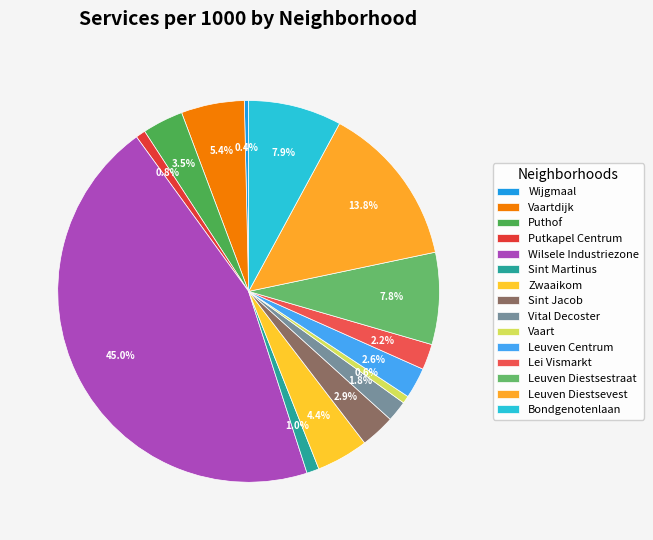

How many slices are in this pie chart?

15